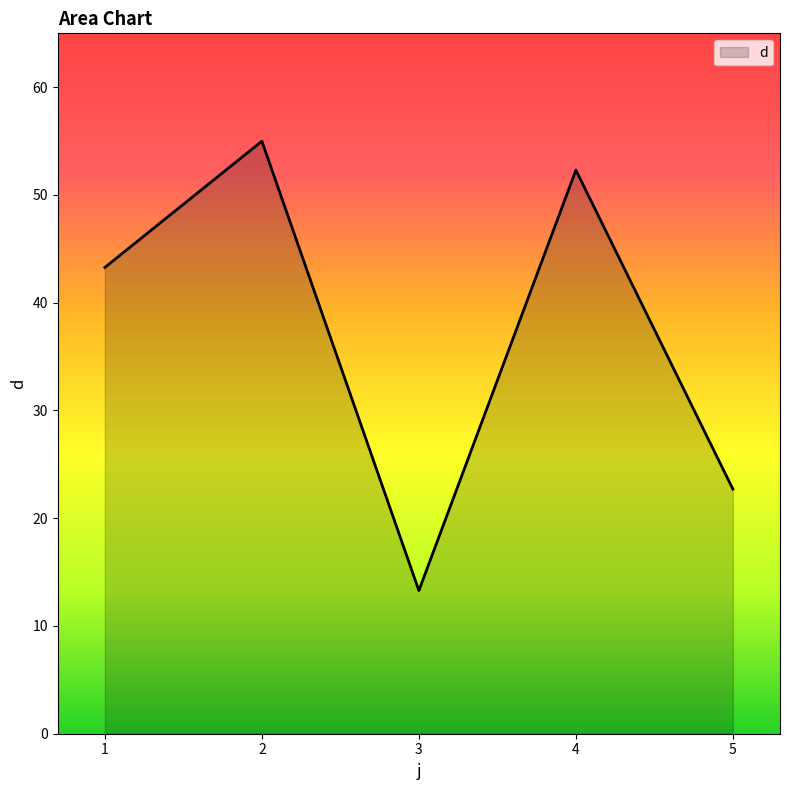

How many values are below 43?

2